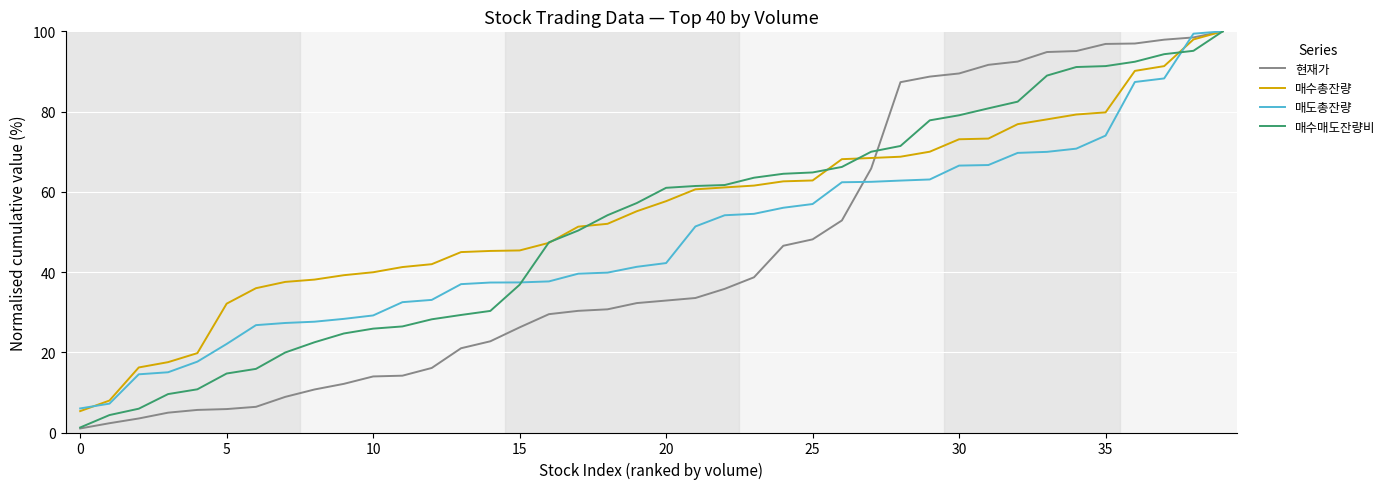

What is the minimum value shown in the chart?

1.0